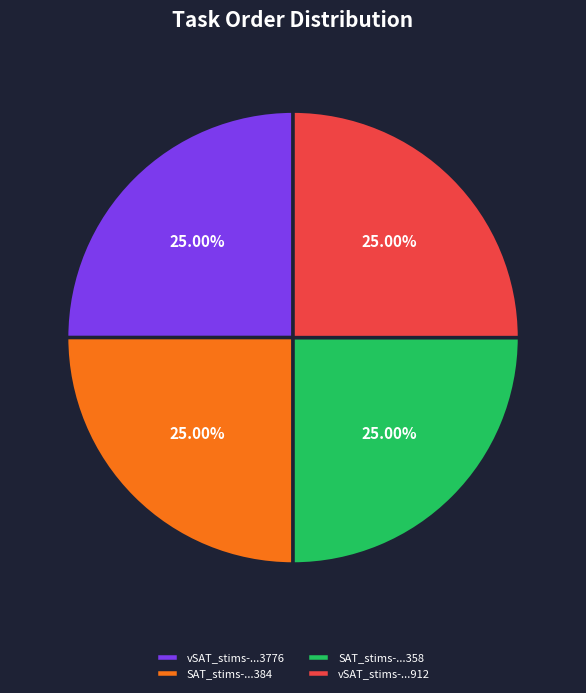

Approximately how many times larger is the value at vSAT_stims-...3776 compared to vSAT_stims-...912?

1.0